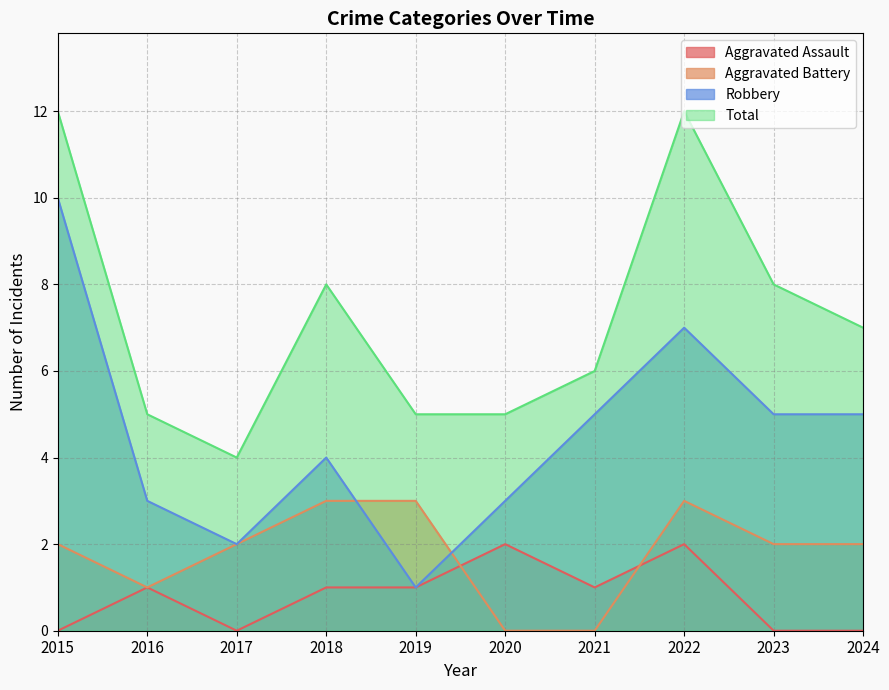

True or false: Aggravated Battery and Robbery intersect in this chart.

True